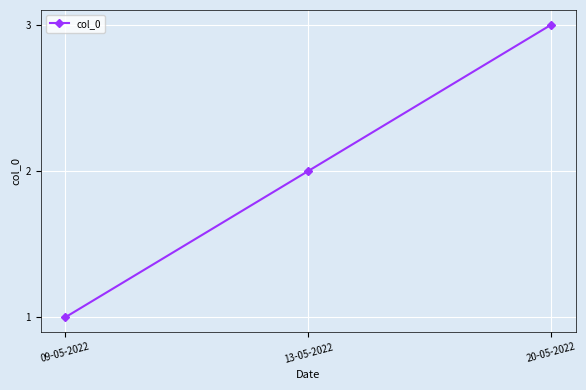

How many data points does each series have?

3